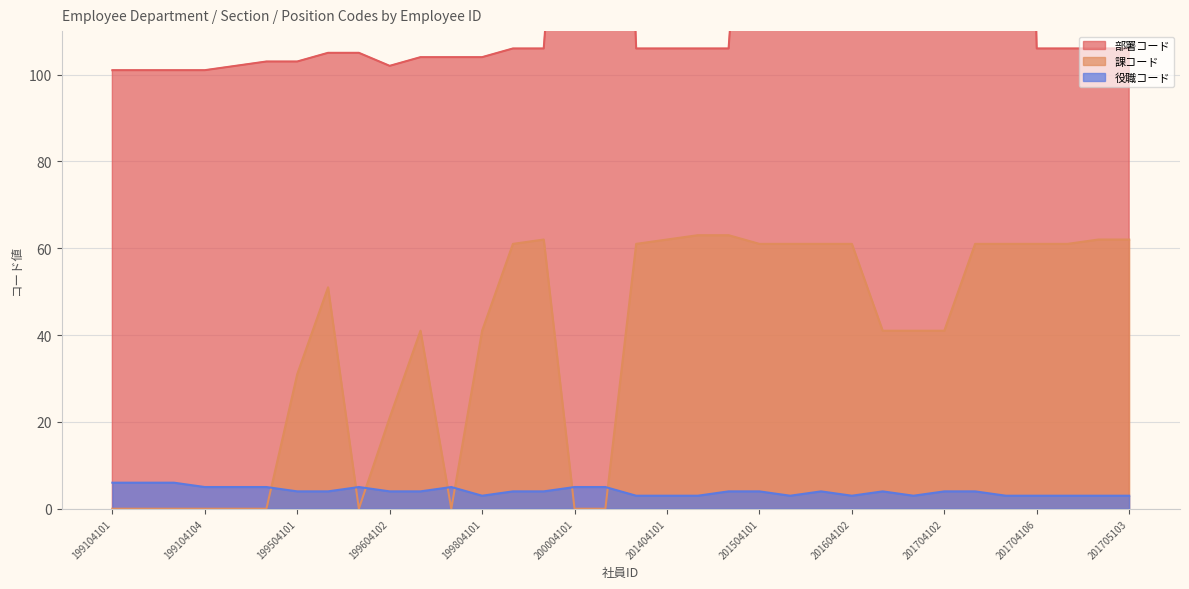

After their last crossing, which series has the higher values: 役職コード or 課コード?

課コード